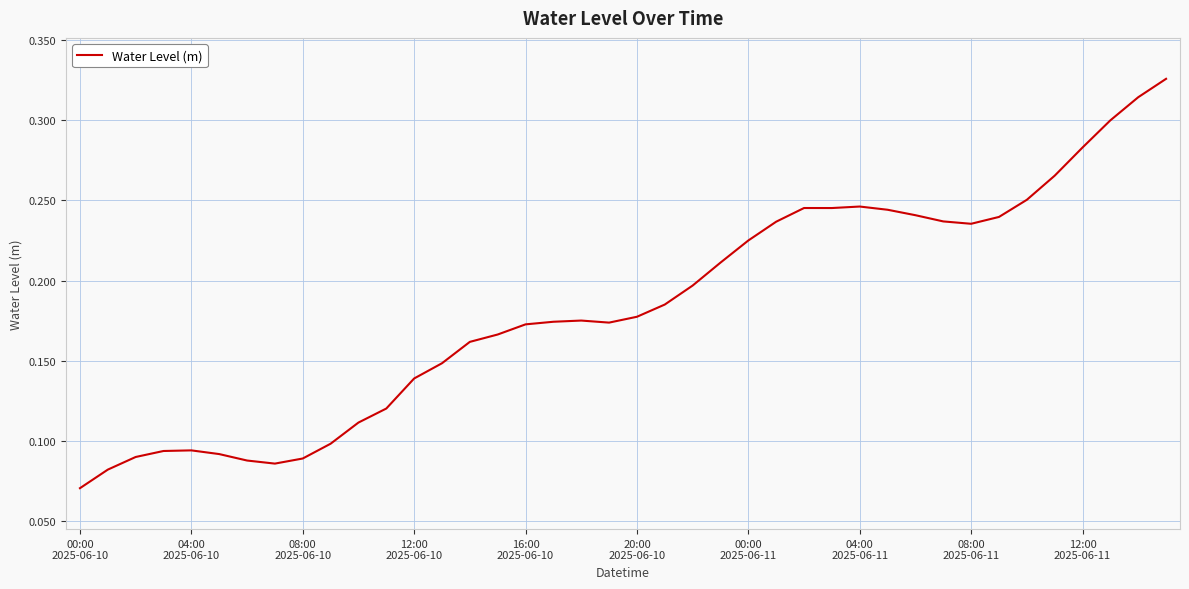

How many points are lower than both their immediate neighbors (excluding endpoints)?

4